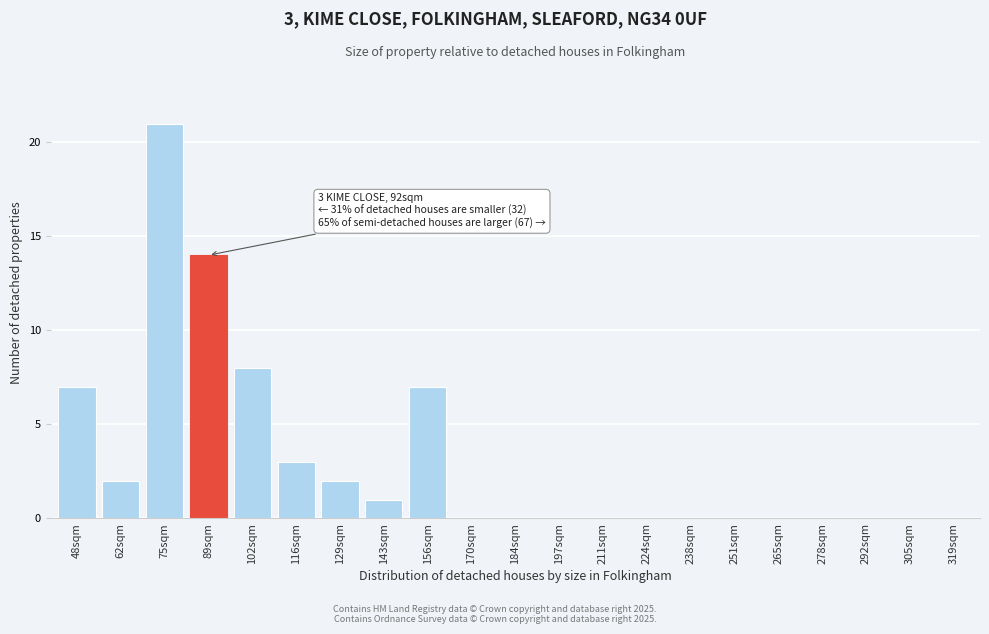

Reading left to right, extract all data points from this chart.

48sqm=7	62sqm=2	75sqm=21	89sqm=14	102sqm=8	116sqm=3	129sqm=2	143sqm=1	156sqm=7	170sqm=0	184sqm=0	197sqm=0	211sqm=0	224sqm=0	238sqm=0	251sqm=0	265sqm=0	278sqm=0	292sqm=0	305sqm=0	319sqm=0